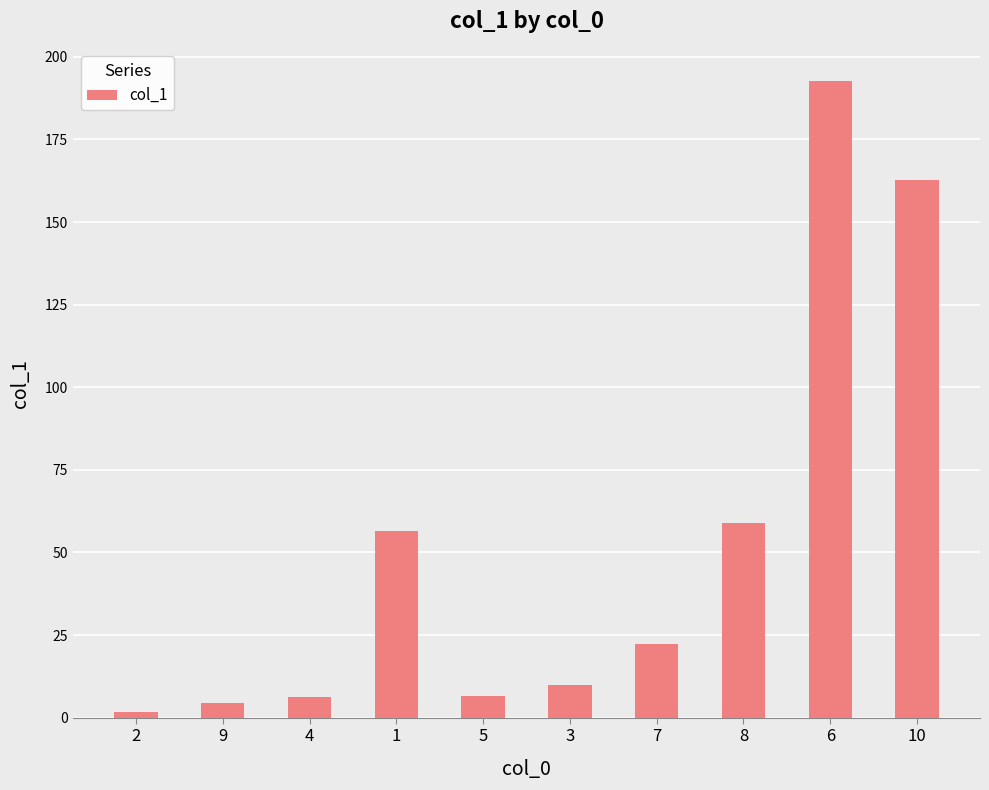

What is the sum of all values?

522.0